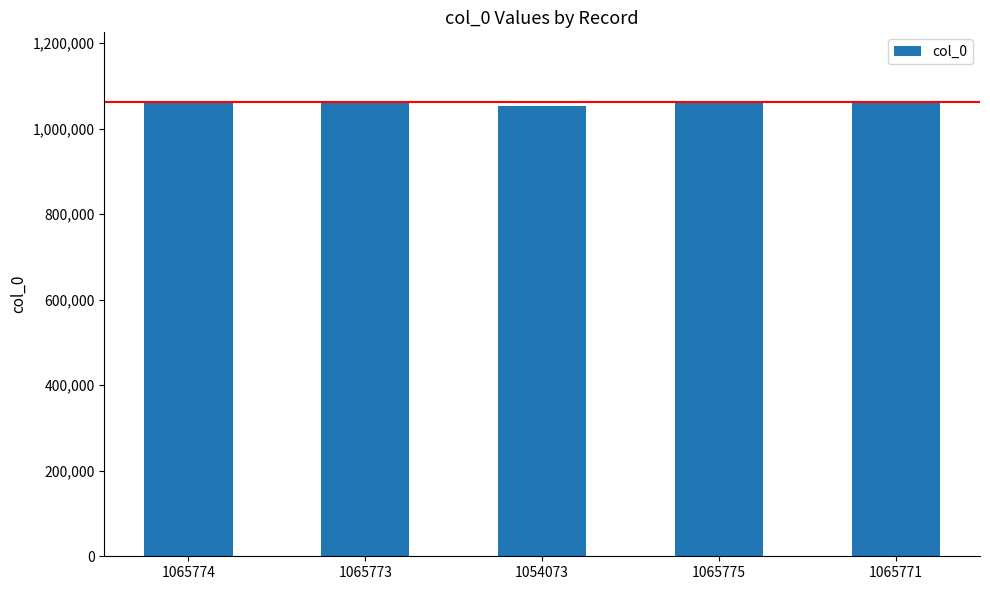

At which category does the chart reach its minimum across all series?

1054073